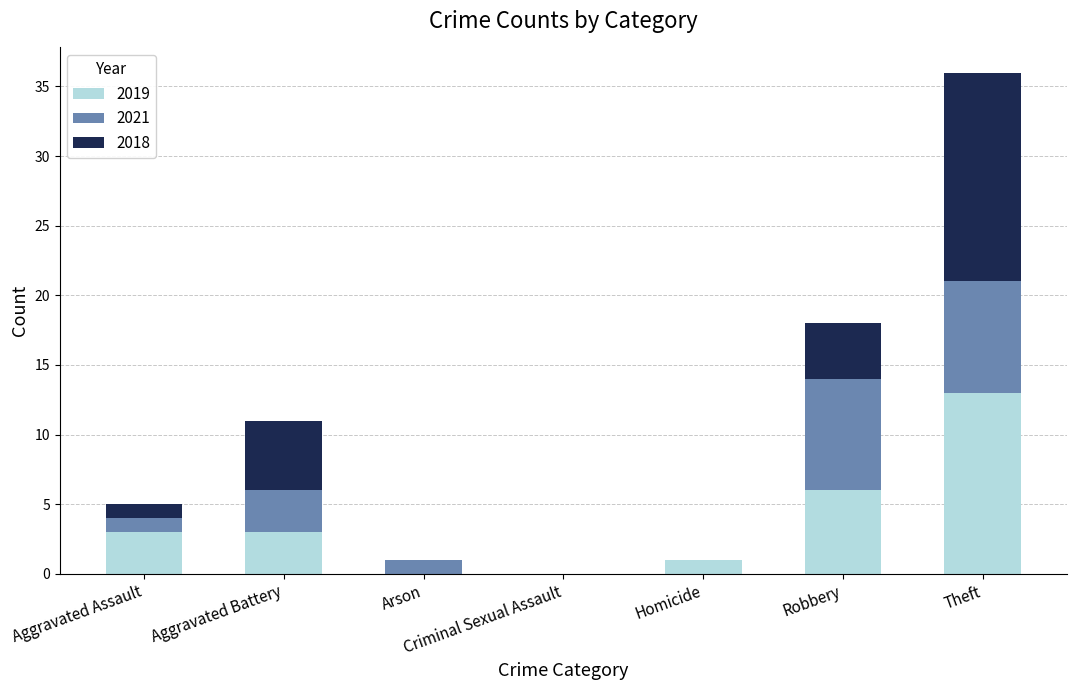

Are the bars horizontal?

No